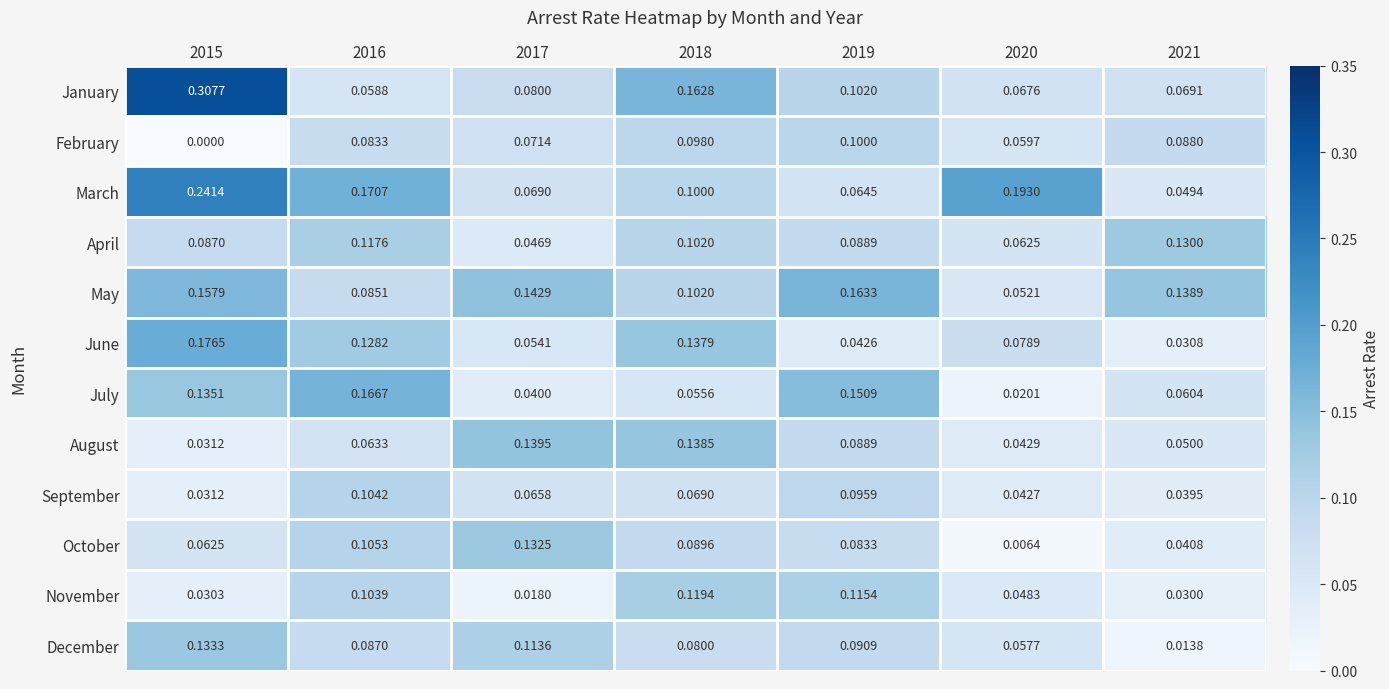

Which series has the widest spread of values?

January